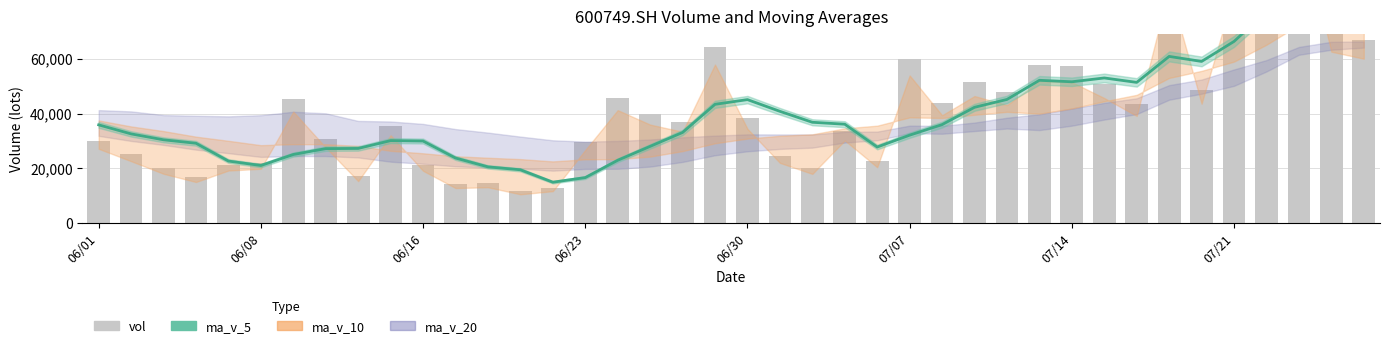

The value of vol at 23 is 33529.9. True or false?

True